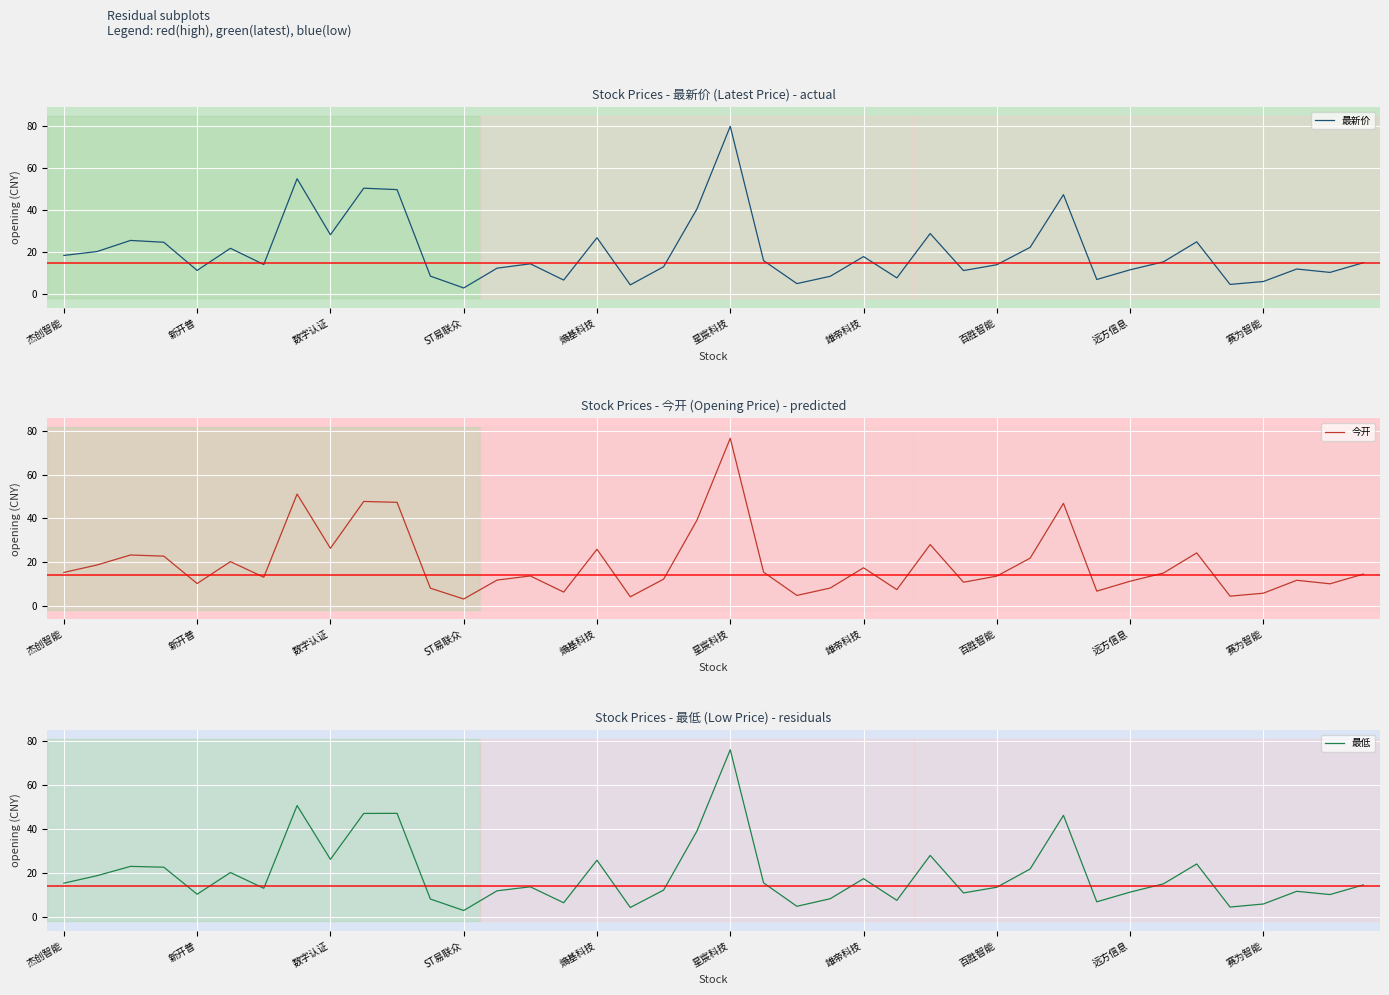

At how many categories does at least one series exceed 40?

6